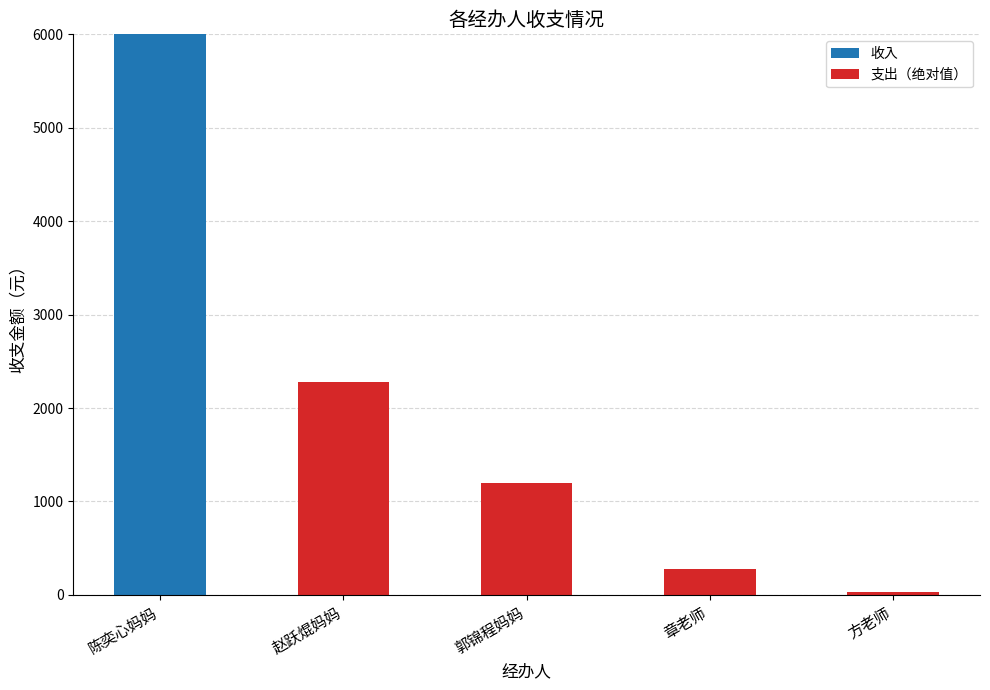

Does the chart contain stacked bars?

Yes